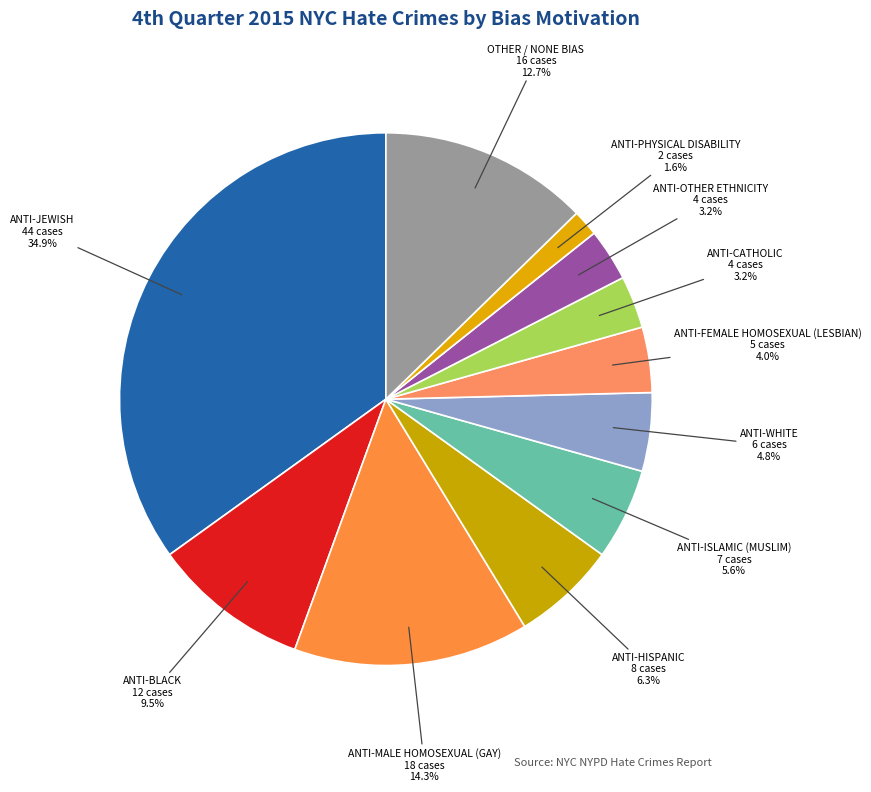

To the nearest percent, what is the difference between the largest and smallest slice percentages?

33%